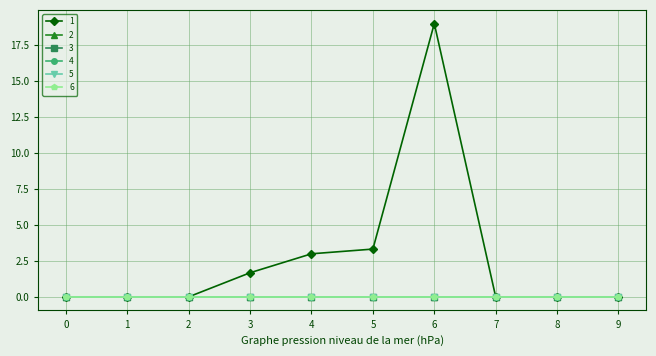

Which category has the highest value across all series?

6